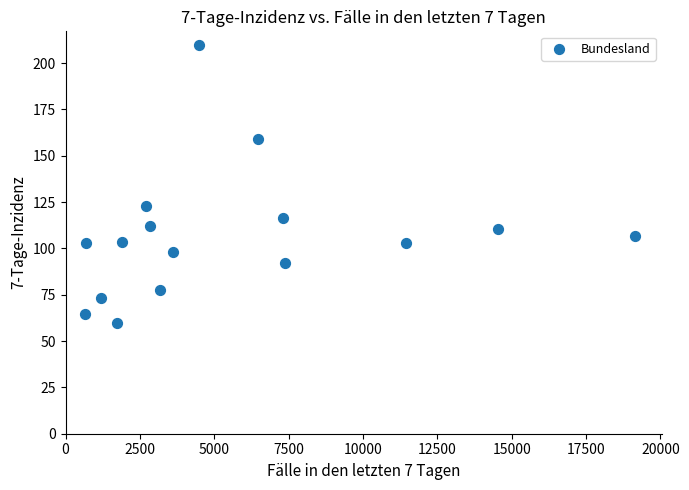

What Y value in the scatter plot is closest to 134?

123.1